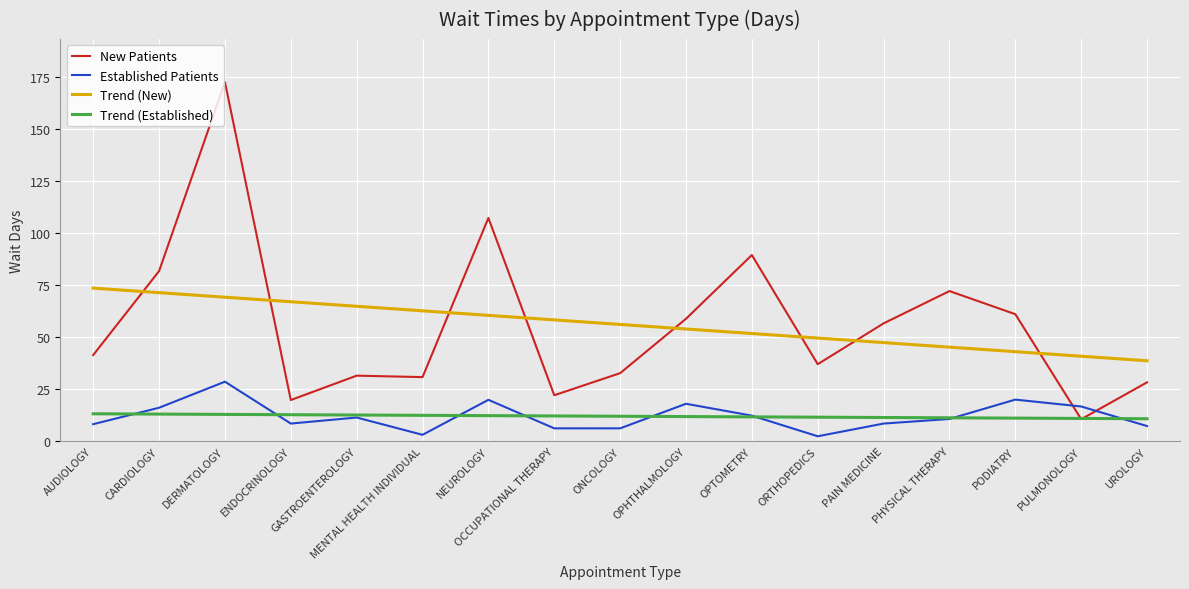

How many lines are shown in the chart?

4